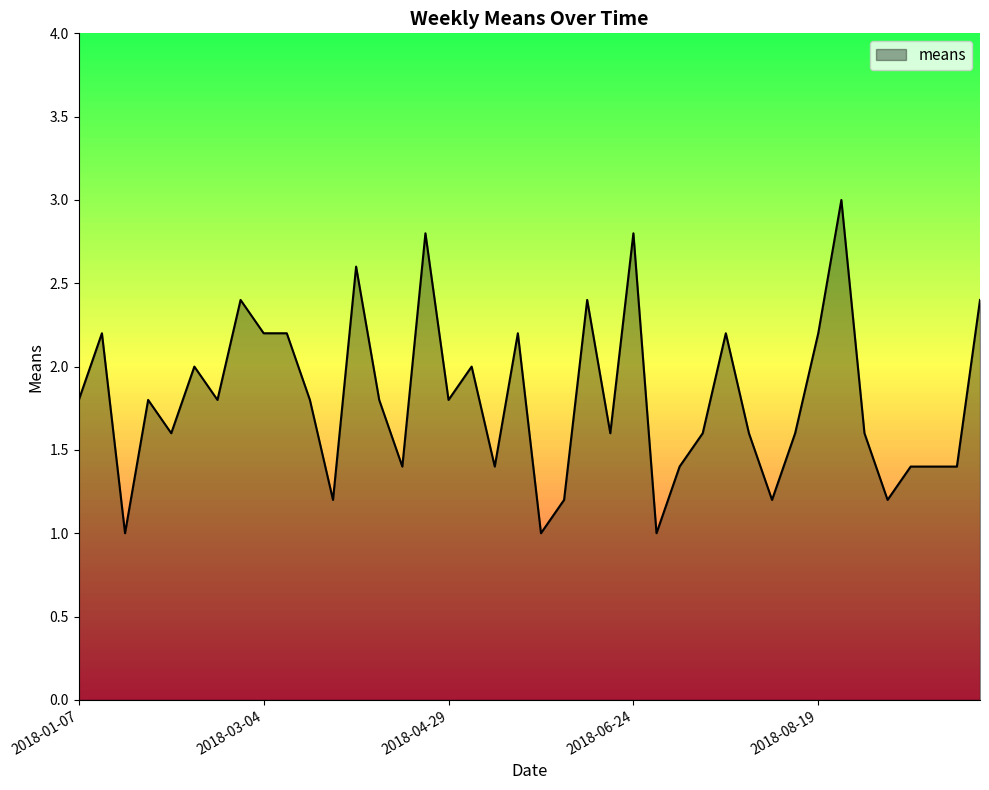

How many distinct data groups are displayed?

1